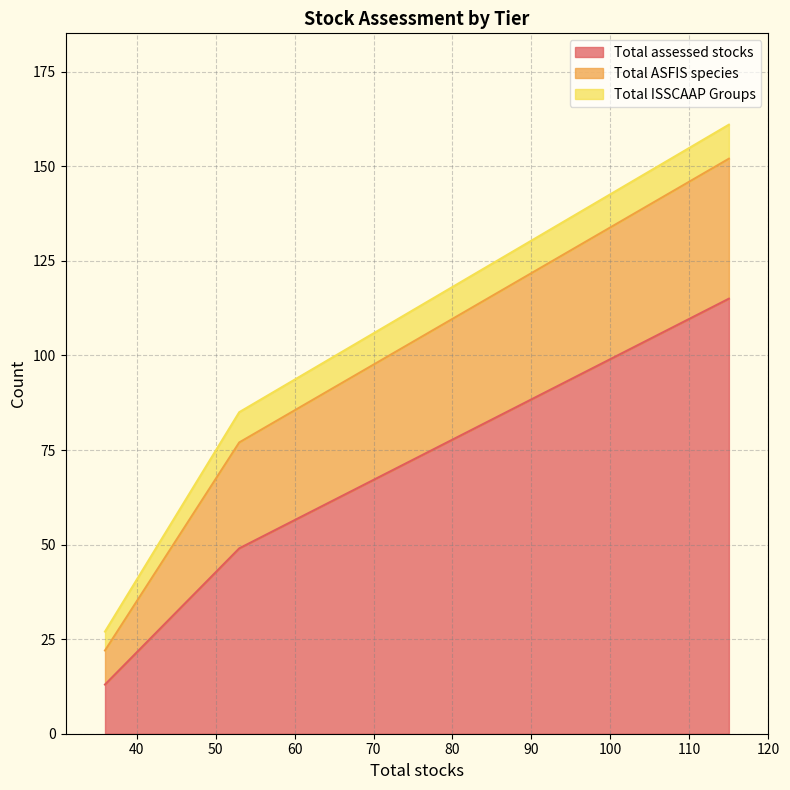

Which series has the largest total across all categories?

Total ISSCAAP Groups